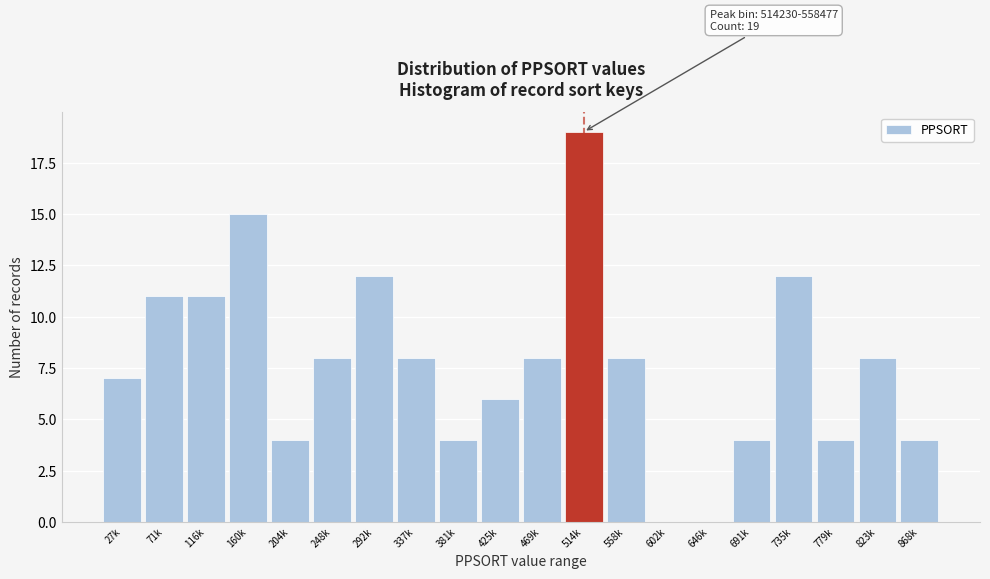

Reading right to left, transcribe all the data shown in this chart.

868k=4	823k=8	779k=4	735k=12	691k=4	646k=0	602k=0	558k=8	514k=19	469k=8	425k=6	381k=4	337k=8	292k=12	248k=8	204k=4	160k=15	116k=11	71k=11	27k=7